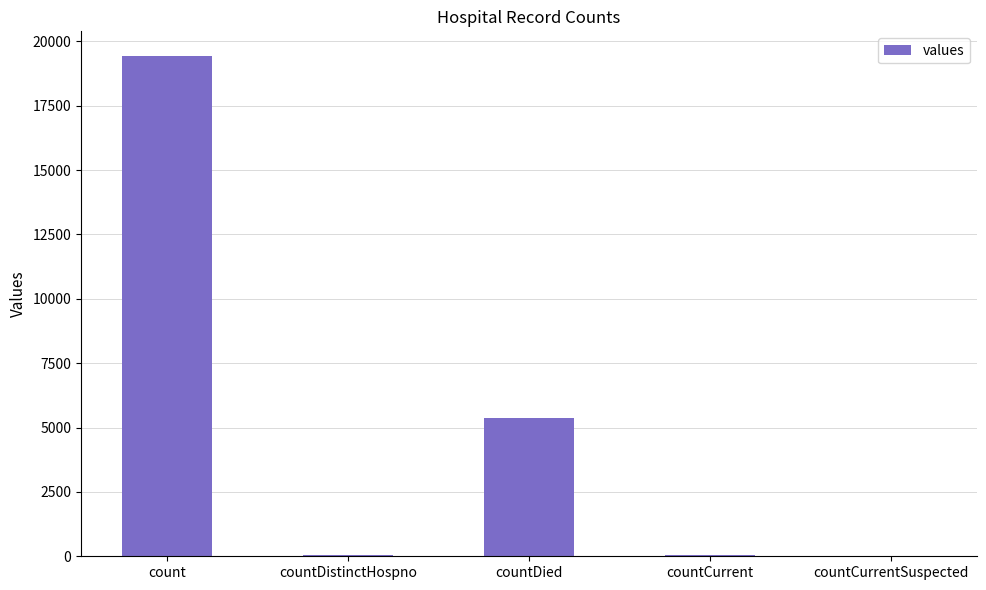

Where is the data nearest to the value 9710?

countDied